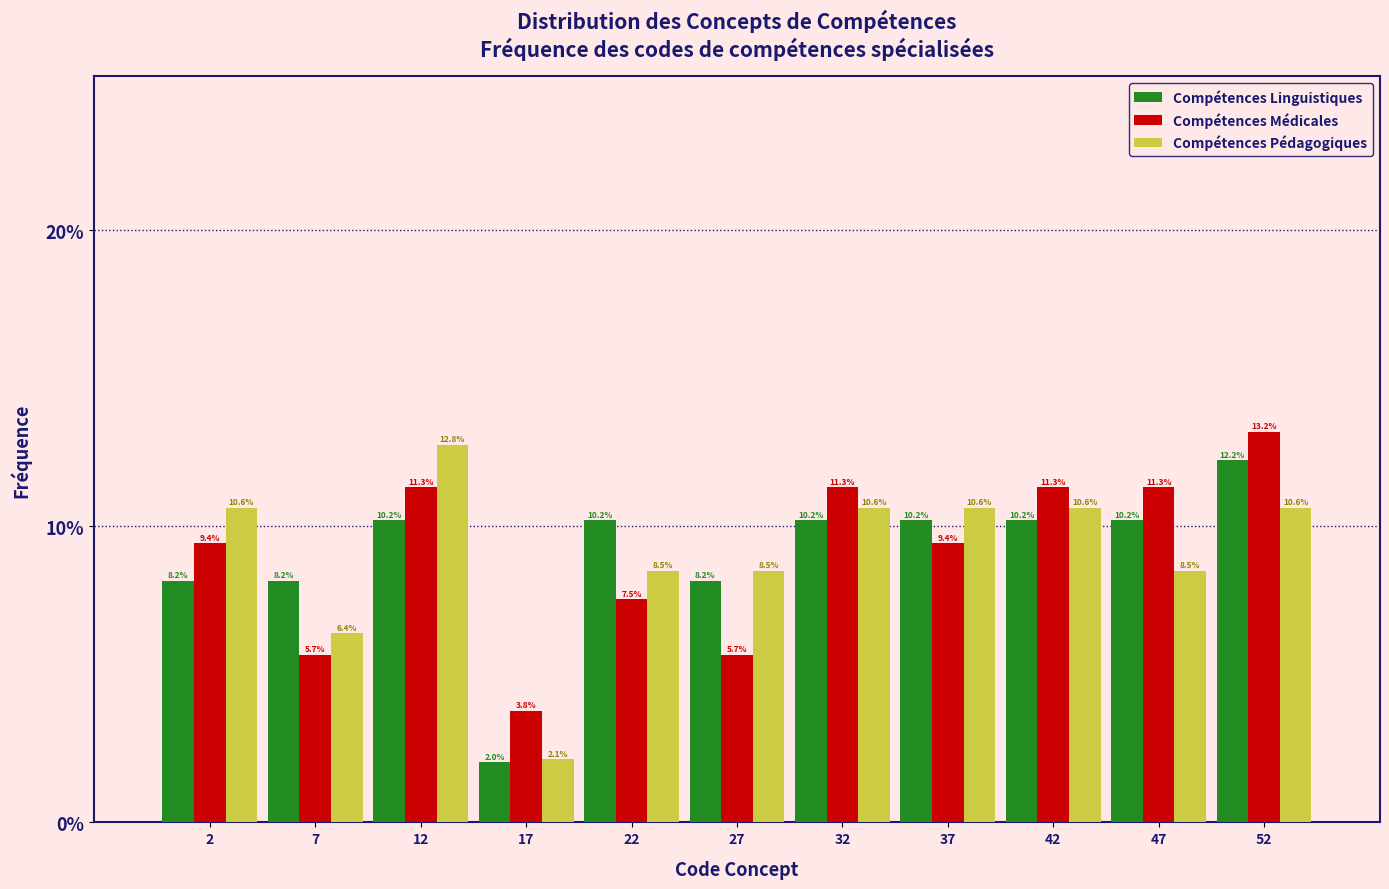

Reading left to right, transcribe this chart: for each range on the x-axis, give the height of each series' bar.

0 to 5: Compétences Linguistiques=8.2	Compétences Médicales=9.4	Compétences Pédagogiques=10.6
5 to 10: Compétences Linguistiques=8.2	Compétences Médicales=5.7	Compétences Pédagogiques=6.4
10 to 15: Compétences Linguistiques=10.2	Compétences Médicales=11.3	Compétences Pédagogiques=12.8
15 to 20: Compétences Linguistiques=2.0	Compétences Médicales=3.8	Compétences Pédagogiques=2.1
20 to 25: Compétences Linguistiques=10.2	Compétences Médicales=7.5	Compétences Pédagogiques=8.5
25 to 30: Compétences Linguistiques=8.2	Compétences Médicales=5.7	Compétences Pédagogiques=8.5
30 to 35: Compétences Linguistiques=10.2	Compétences Médicales=11.3	Compétences Pédagogiques=10.6
35 to 40: Compétences Linguistiques=10.2	Compétences Médicales=9.4	Compétences Pédagogiques=10.6
40 to 45: Compétences Linguistiques=10.2	Compétences Médicales=11.3	Compétences Pédagogiques=10.6
45 to 50: Compétences Linguistiques=10.2	Compétences Médicales=11.3	Compétences Pédagogiques=8.5
50 to 55: Compétences Linguistiques=12.2	Compétences Médicales=13.2	Compétences Pédagogiques=10.6